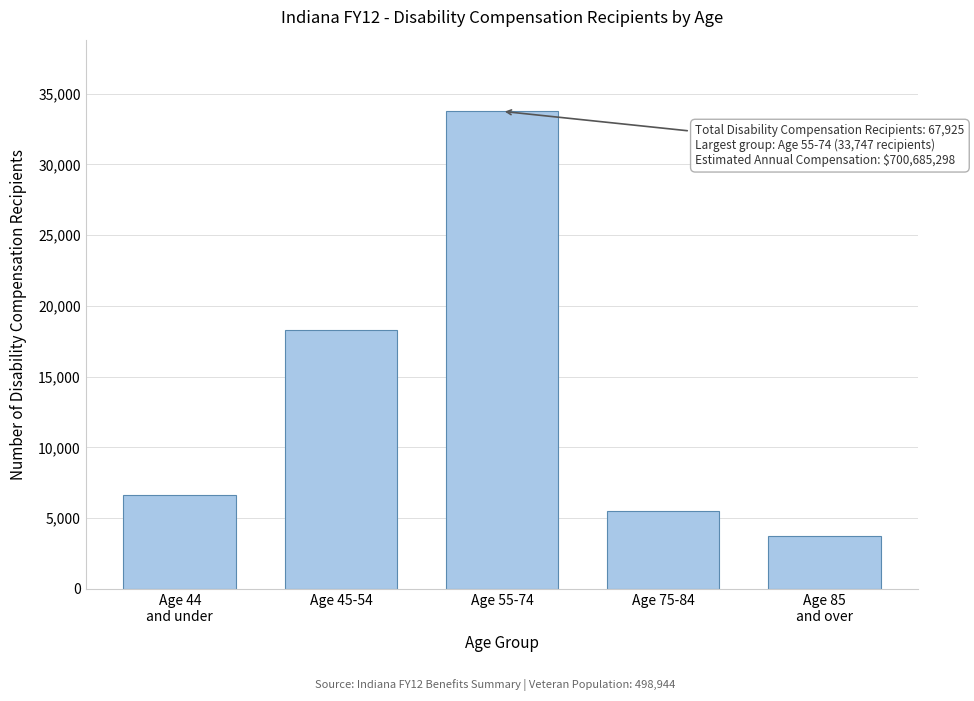

Reading right to left, what are all the values shown in this chart?

3734	5498	33747	18314	6619